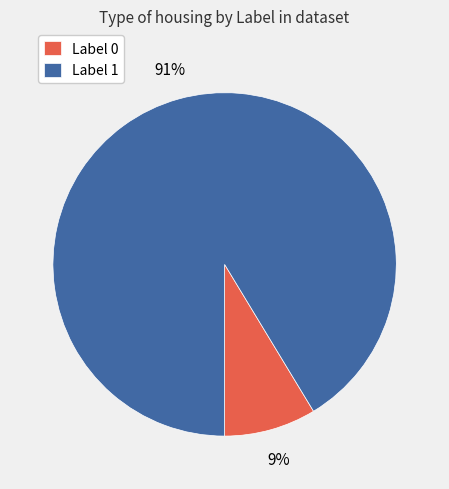

To the nearest percent, what percentage of the pie is Label 0?

9%